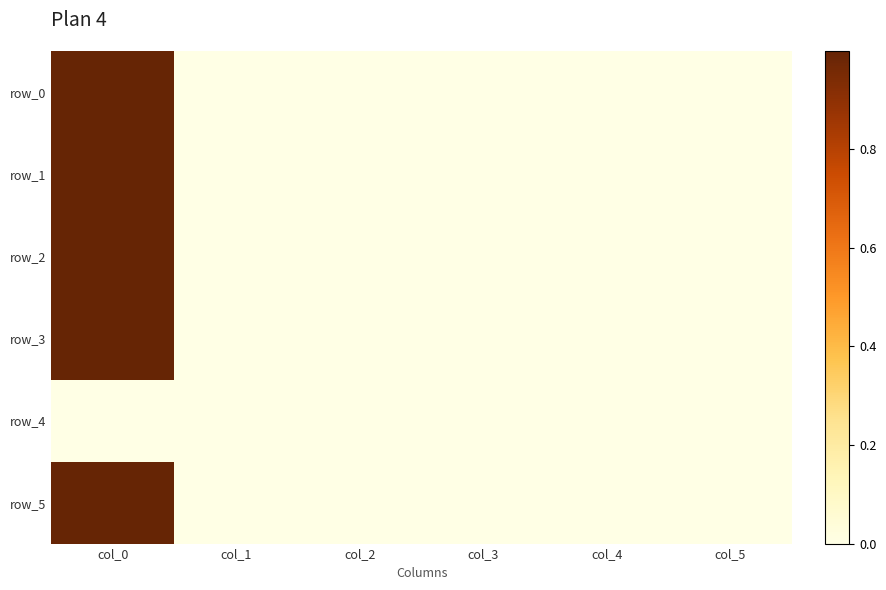

True or false: row_1 has a value of 0.0 at col_5.

True